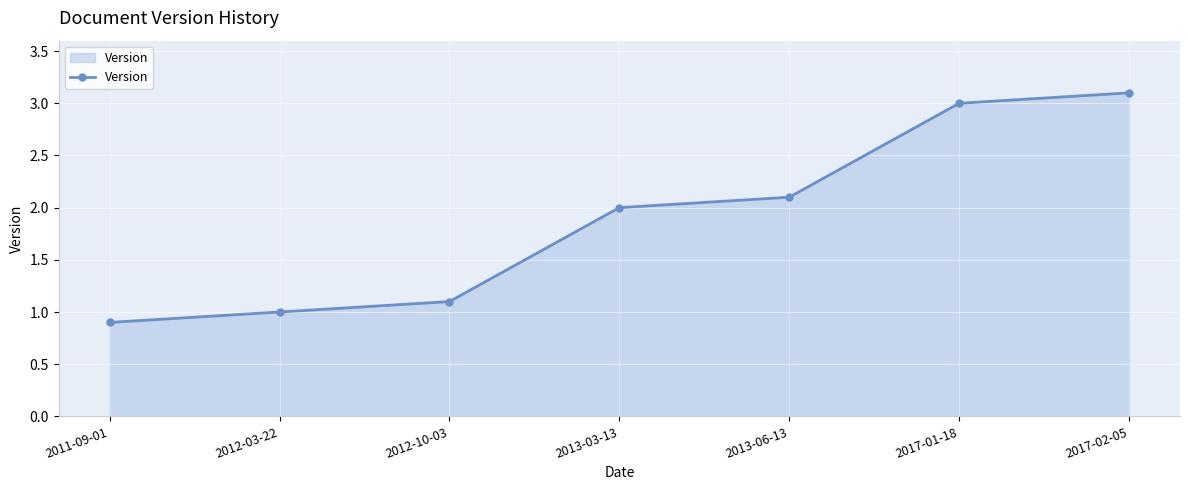

What is the difference between the maximum and minimum values?

2.2